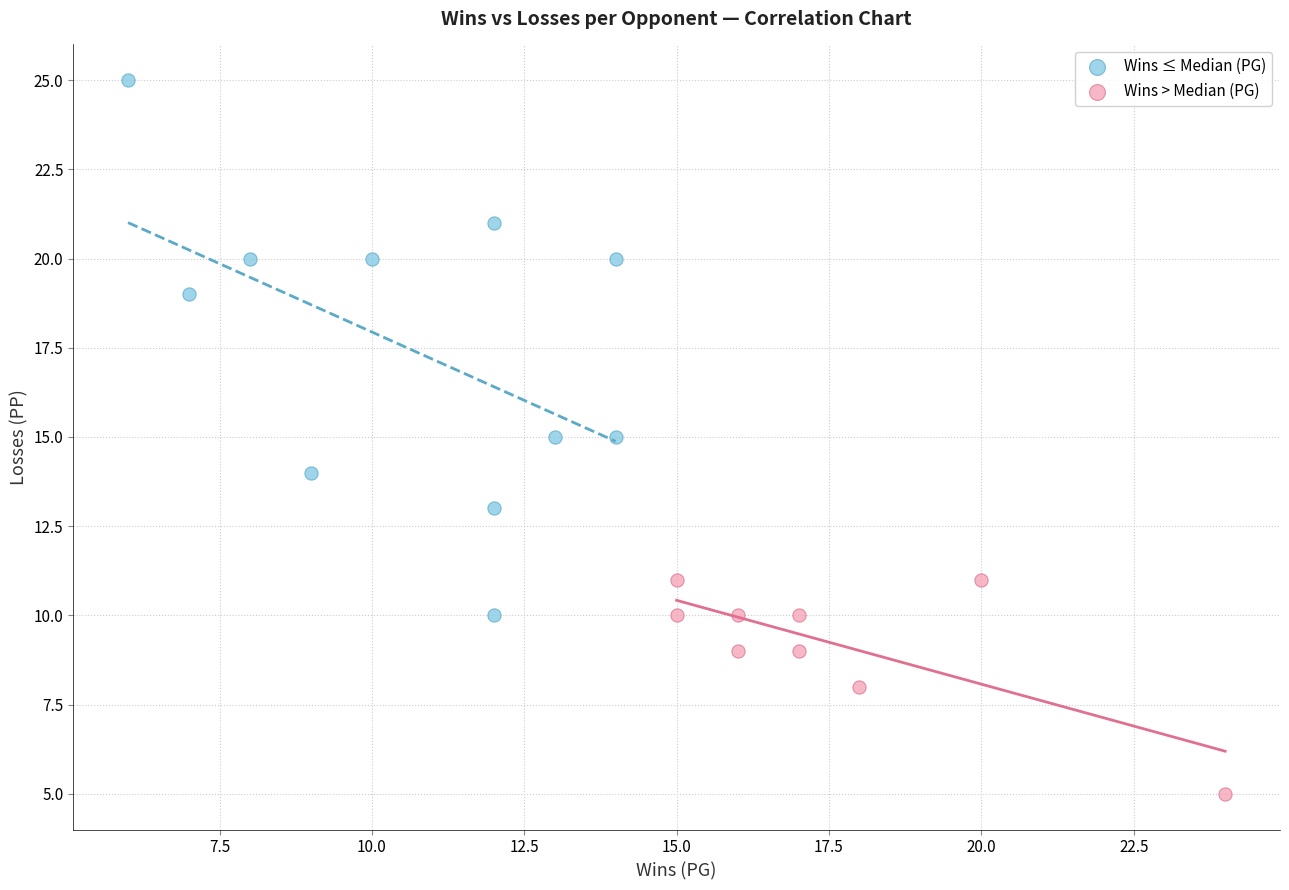

What are all the series names shown in the legend?

Wins ≤ Median (PG), Wins > Median (PG)